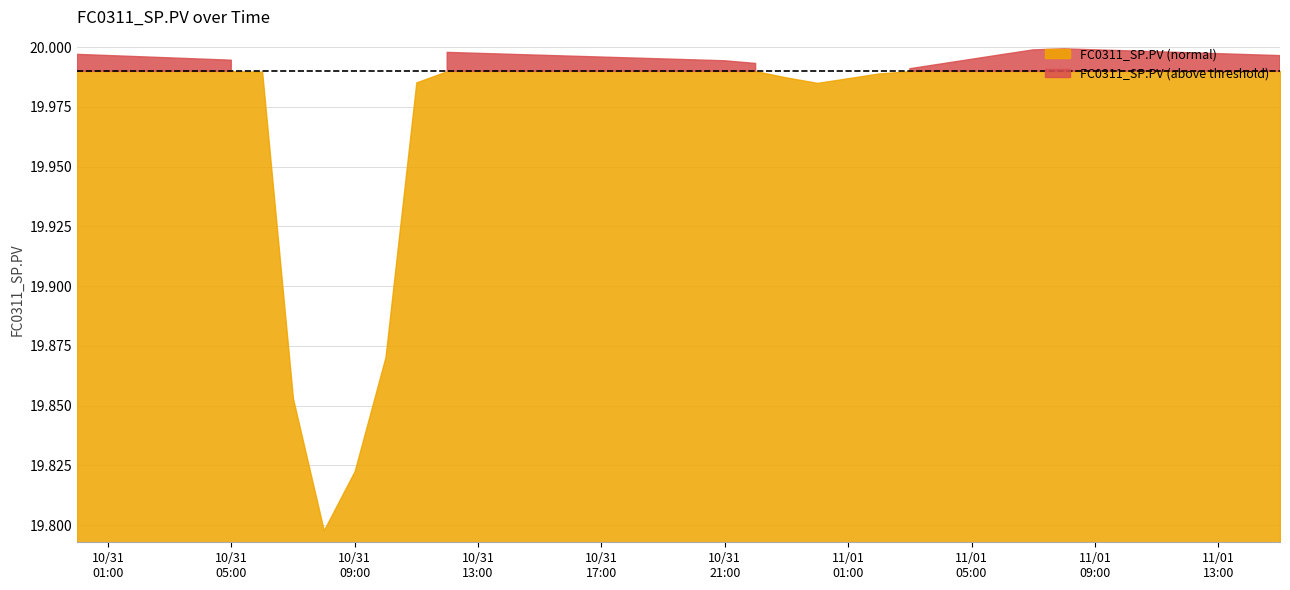

At which label is the value closest to 19?

10/31/2017 08:00